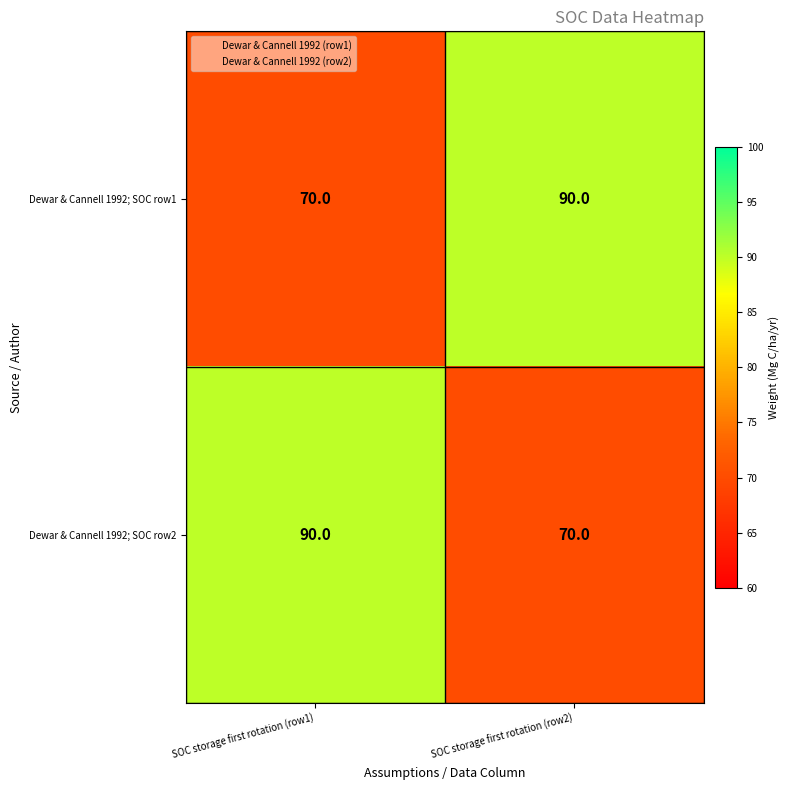

What is the sum of all Dewar & Cannell 1992; SOC row2 values?

160